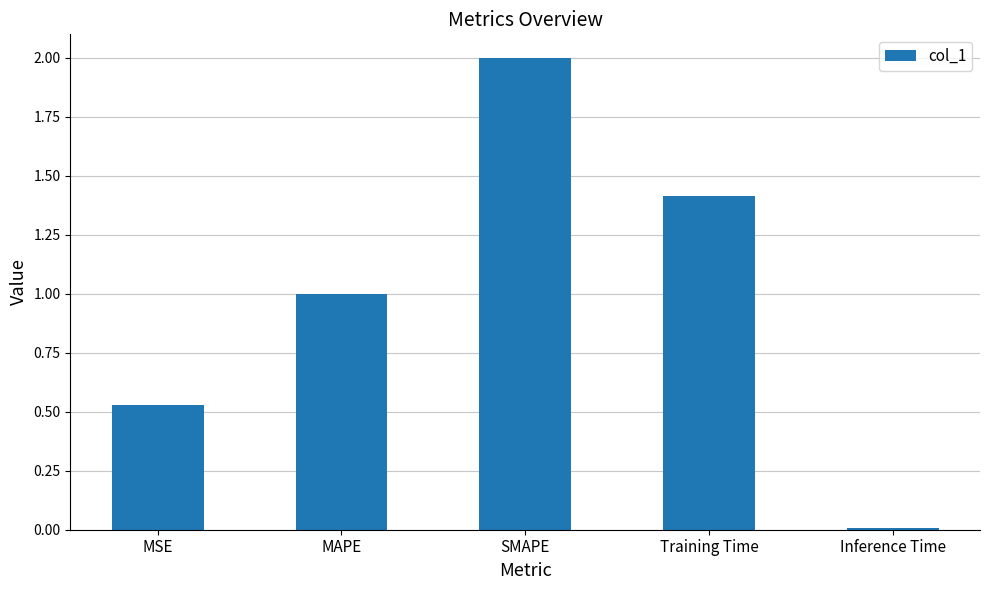

Rank the categories by value from lowest to highest.

Inference Time, MSE, MAPE, Training Time, SMAPE